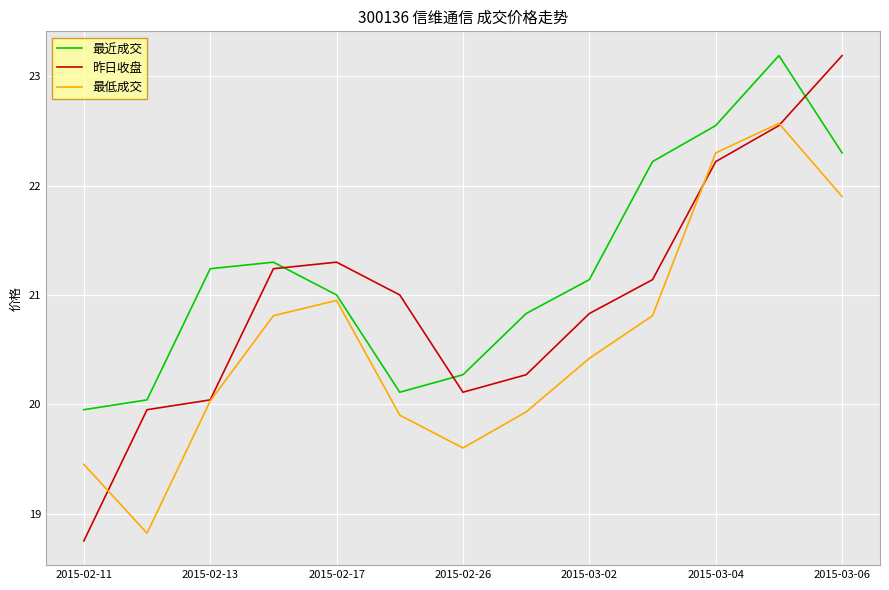

List the series in order of their overall mean, lowest first.

最低成交, 昨日收盘, 最近成交